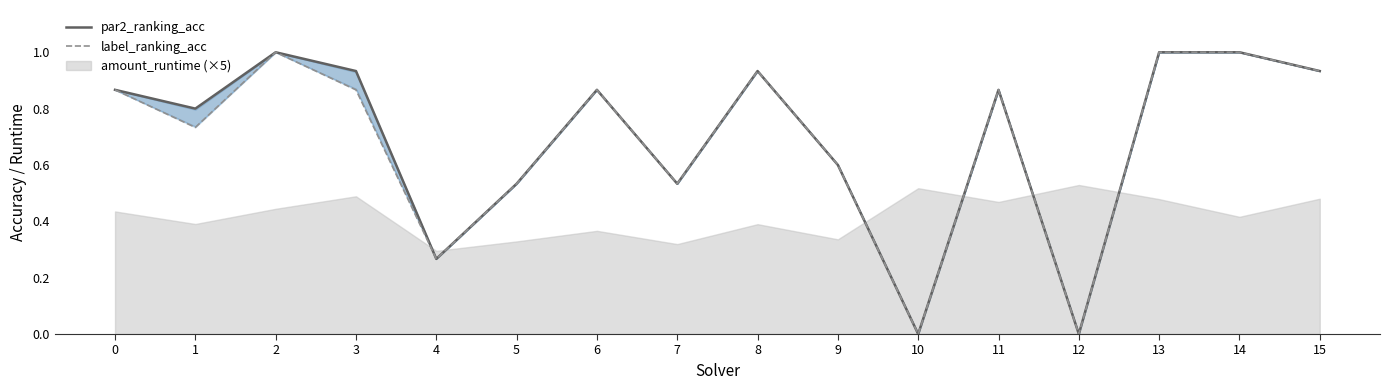

How many lines are shown in the chart?

2